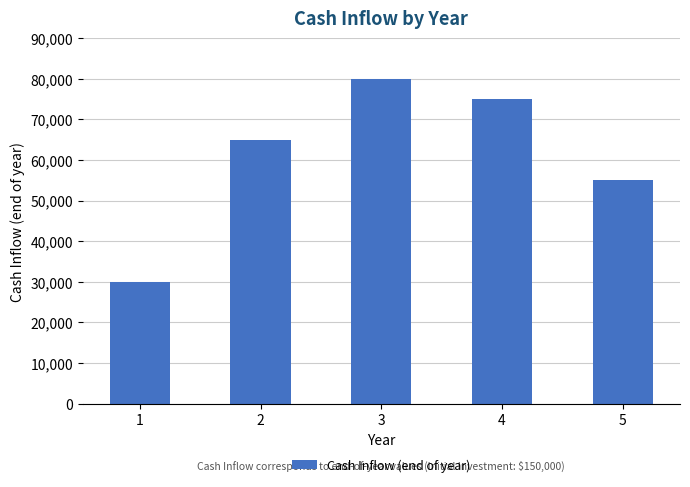

What is the greatest value displayed?

80000